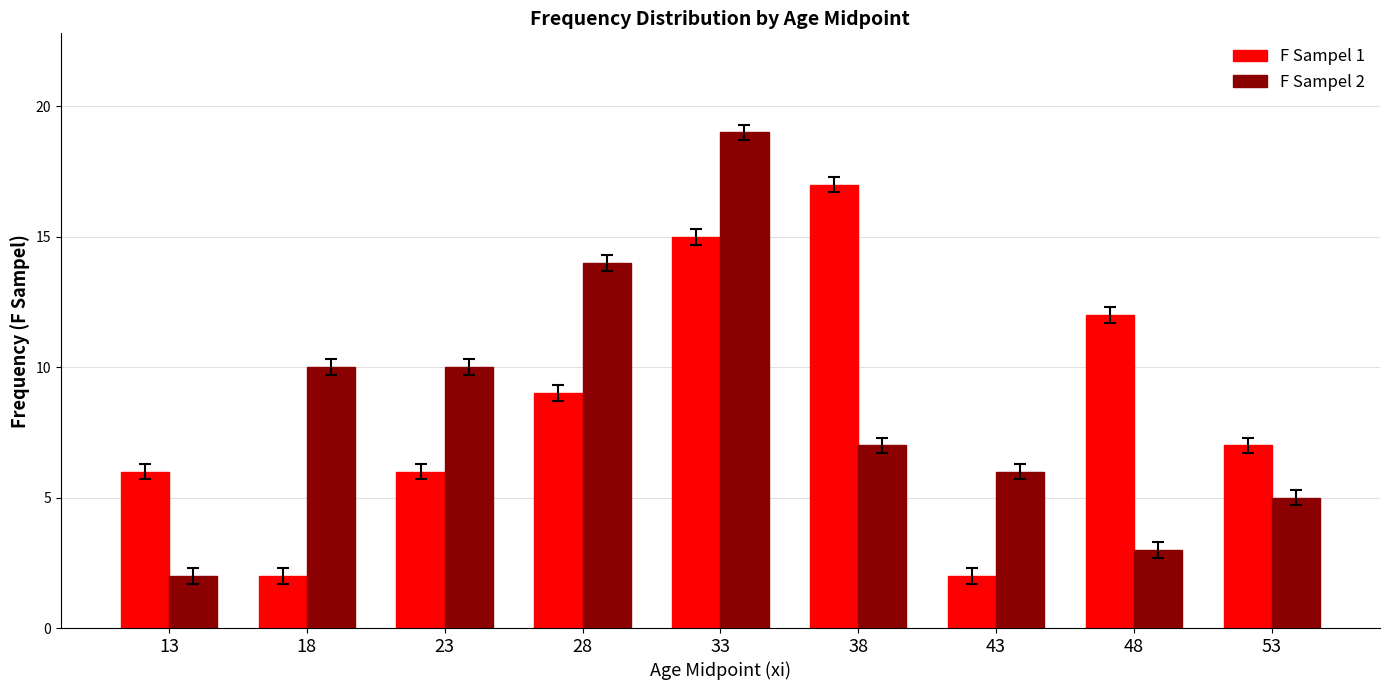

At which category is the sum across all series the highest?

33